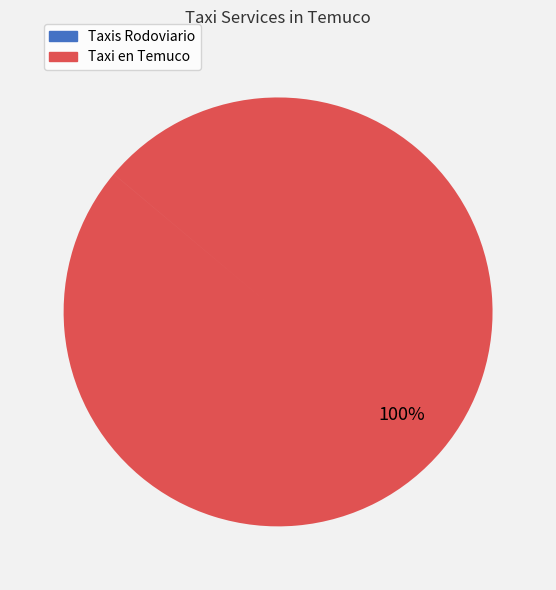

Is there a majority slice in this chart?

Yes